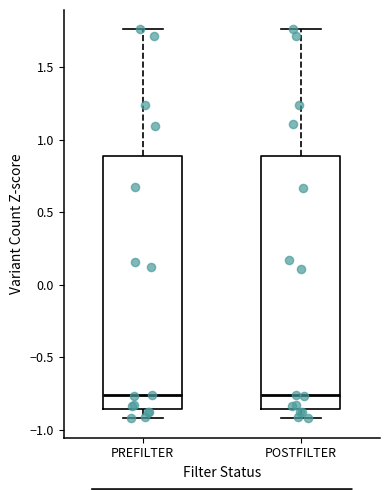

Reading left to right, read every box against the y-axis: the position of its median line, the range the box covers, and the ends of its whiskers. The values are not printed on the chart, so give them approximately, as read against the axis.

PREFILTER: median -0.75, box -0.85 to 0.90, whiskers -0.90 to 1.75
POSTFILTER: median -0.75, box -0.85 to 0.90, whiskers -0.90 to 1.75